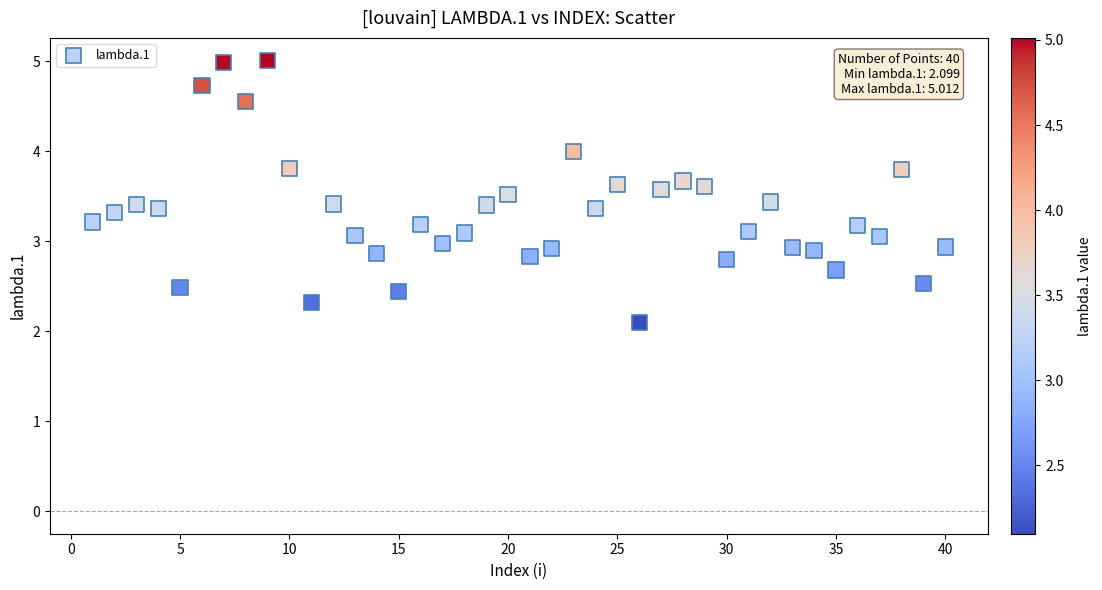

What is the range of Y values (max minus min)?

2.9